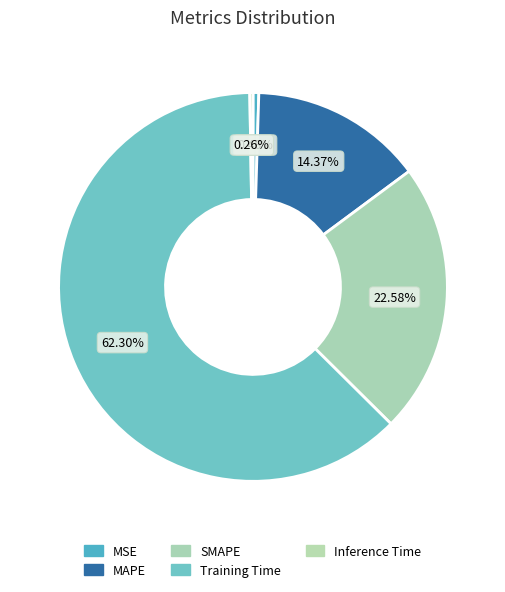

Is it true that SMAPE is 35% of the pie?

False